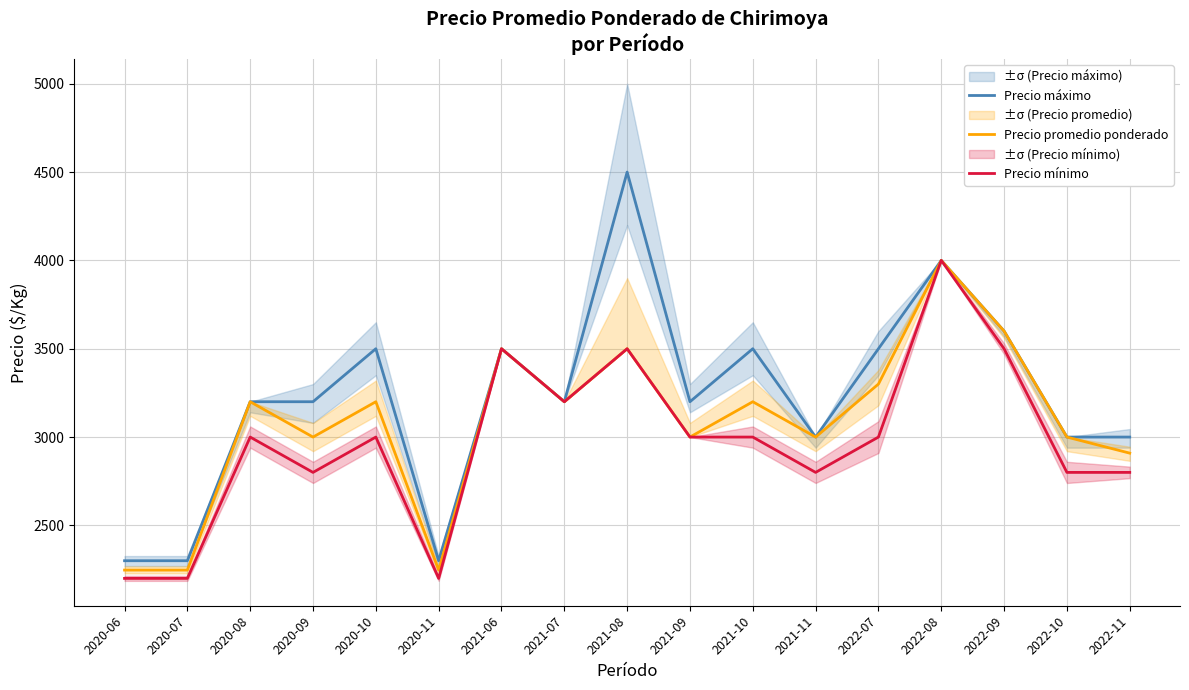

What is the value of the Precio mínimo point at the 9th from the left?

3500